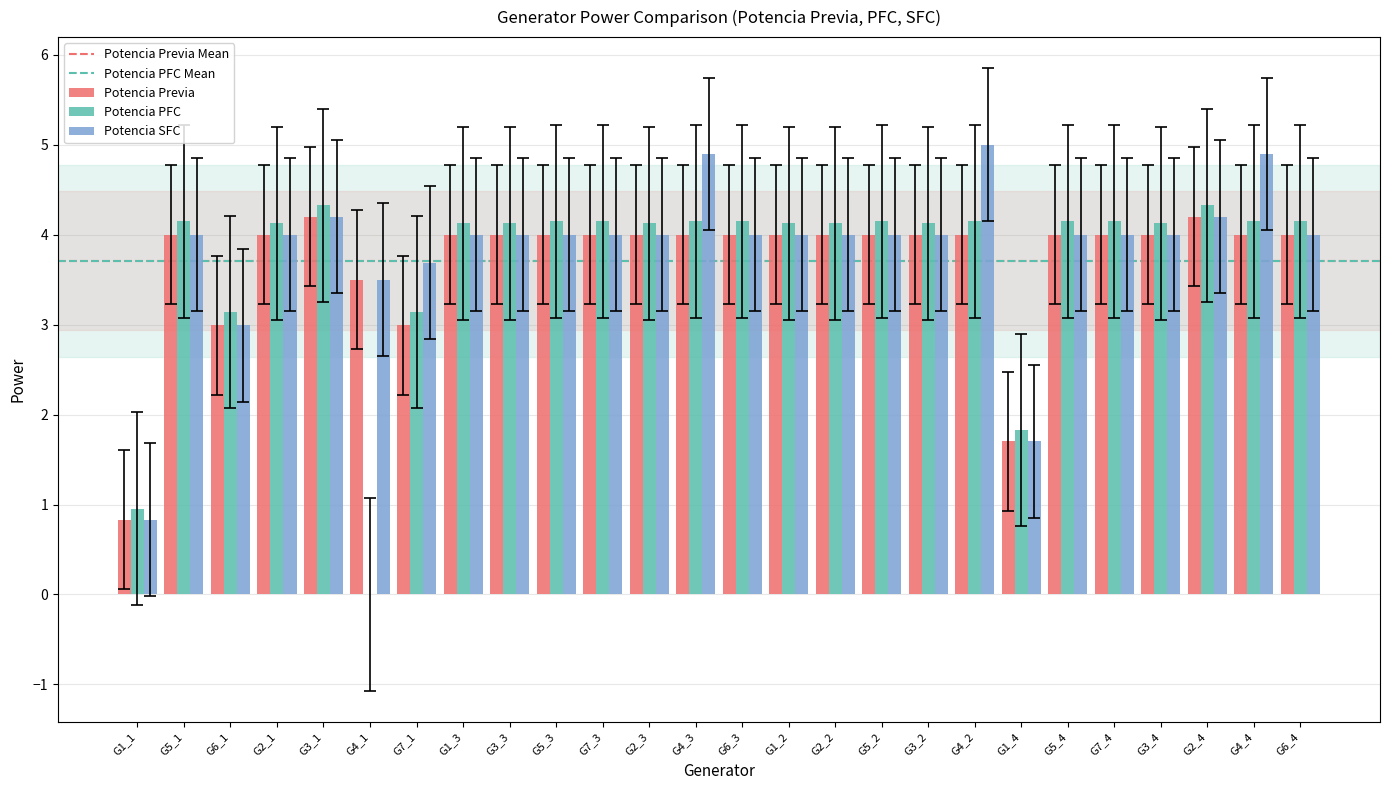

Is it true that Potencia Previa equals 6.8 at G7_4?

False